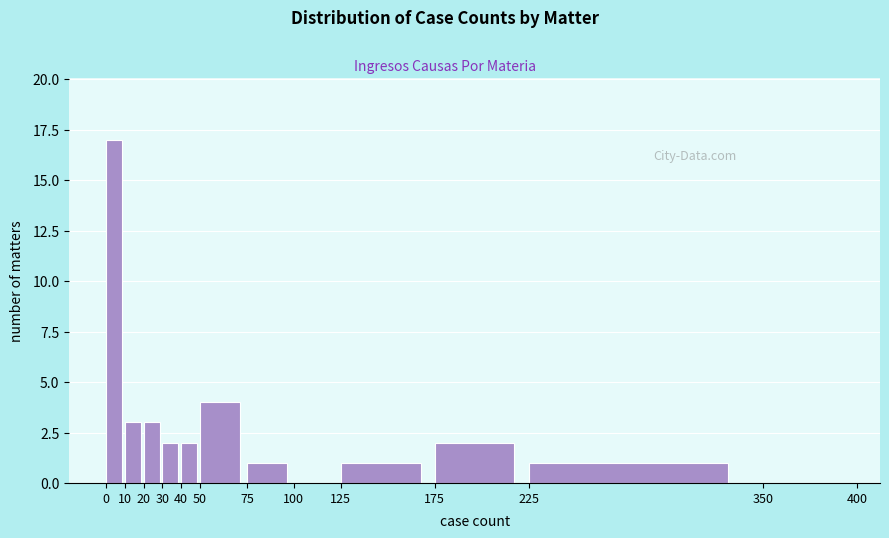

Which range on the x-axis has the tallest bar?

0 to 10